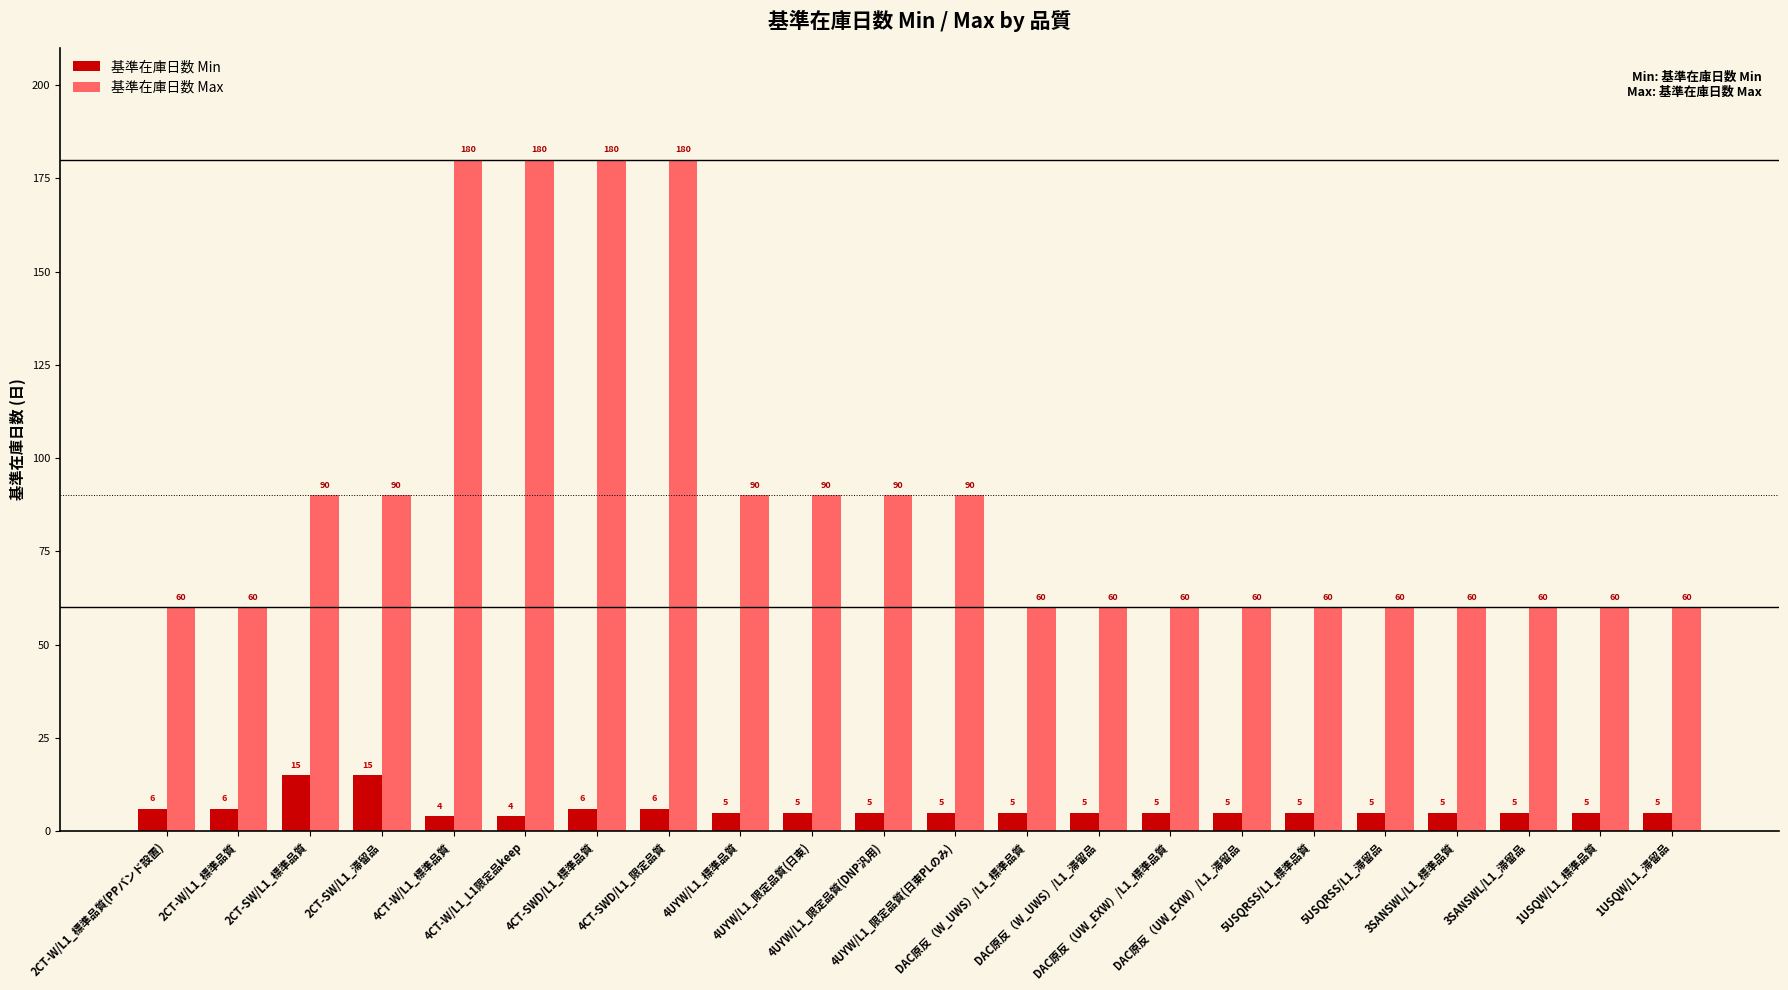

What are all the series names shown in the legend?

基準在庫日数 Min, 基準在庫日数 Max